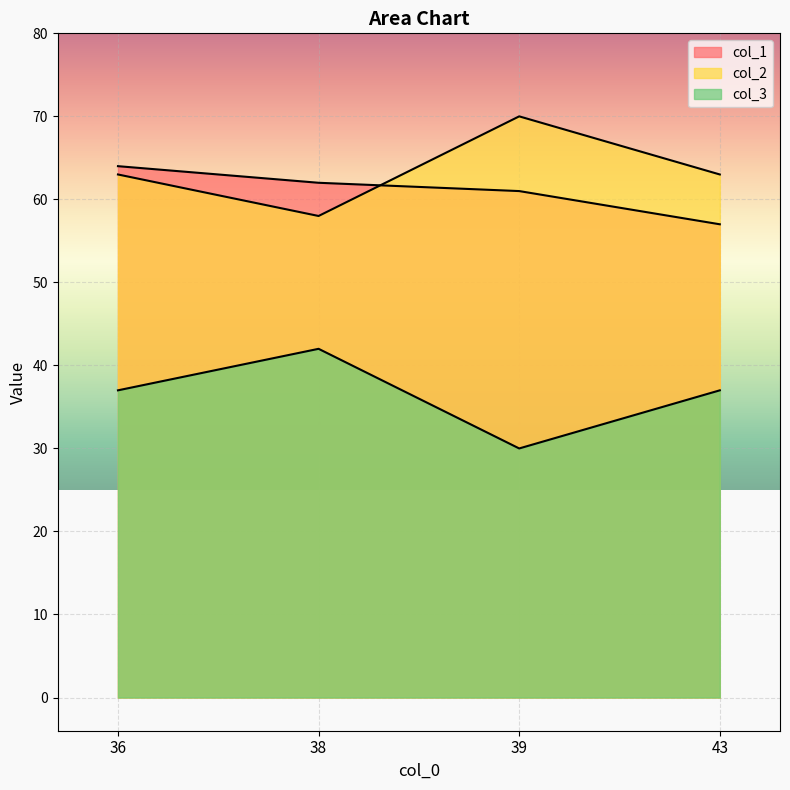

Between 43 and 39, which is larger?

39